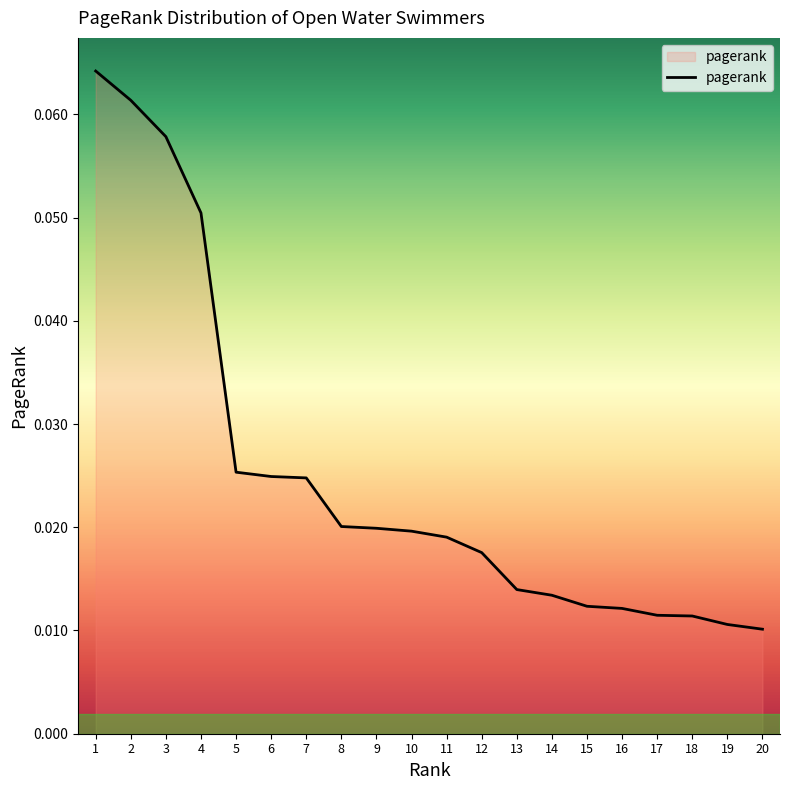

The chart shows a value of 0.0 at 1. True or false?

False